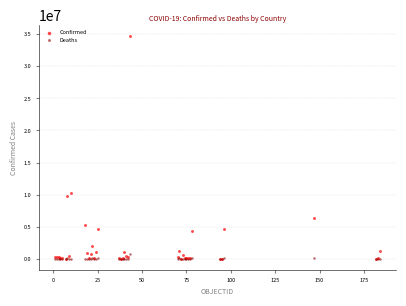

Which series has the widest spread of Y values?

Confirmed